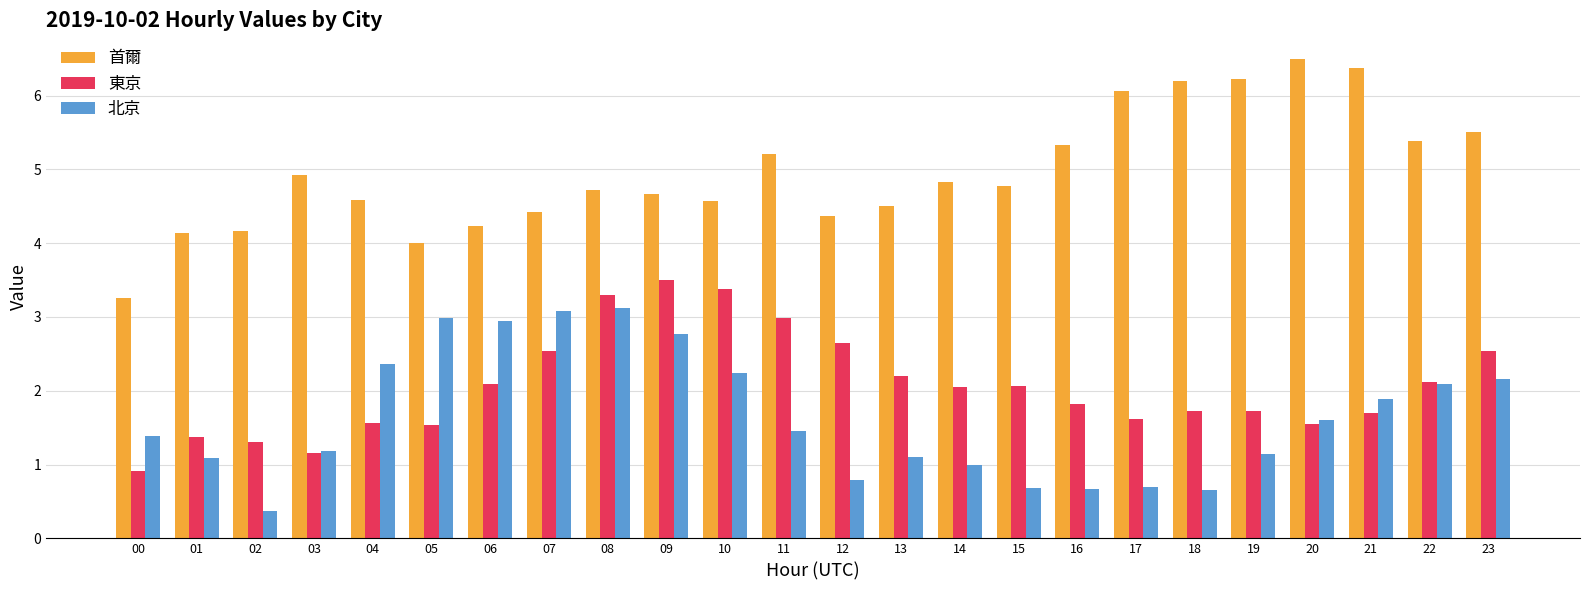

At which label does 北京 first exceed 1?

00